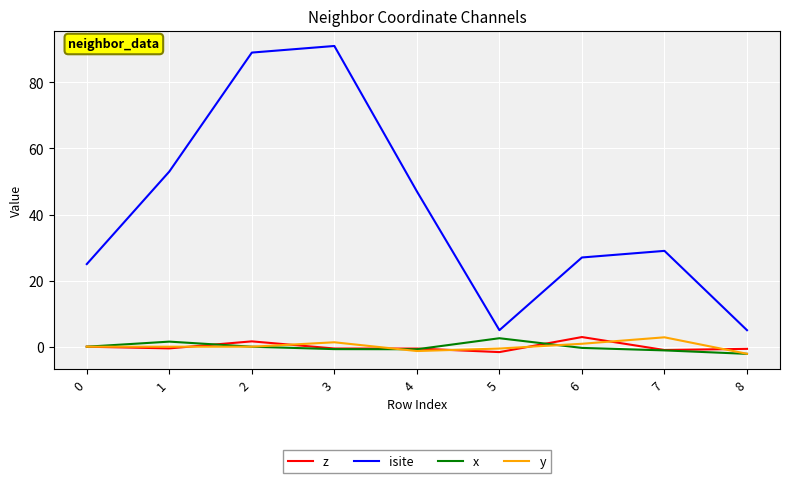

True or false: x and isite intersect in this chart.

False